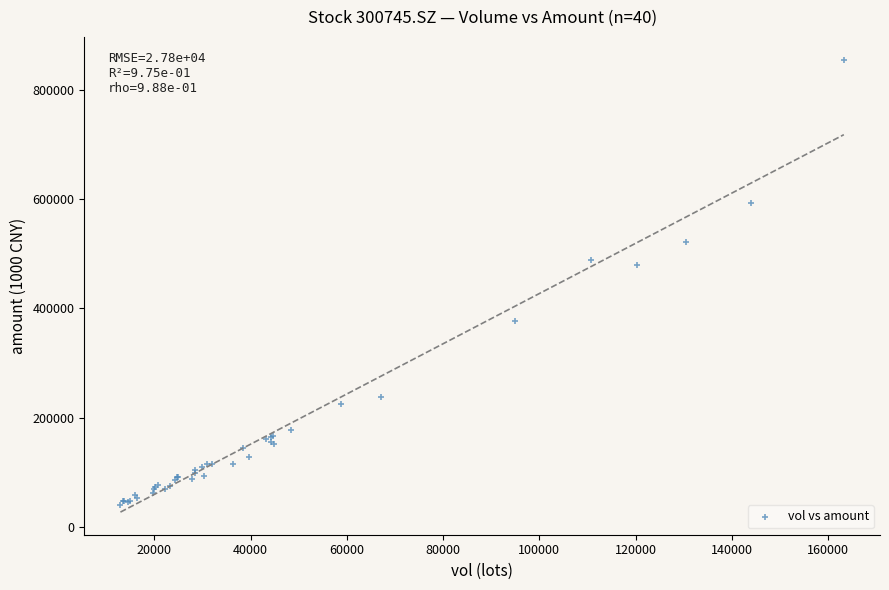

What Y value in the scatter plot is closest to 447709?

478865.6